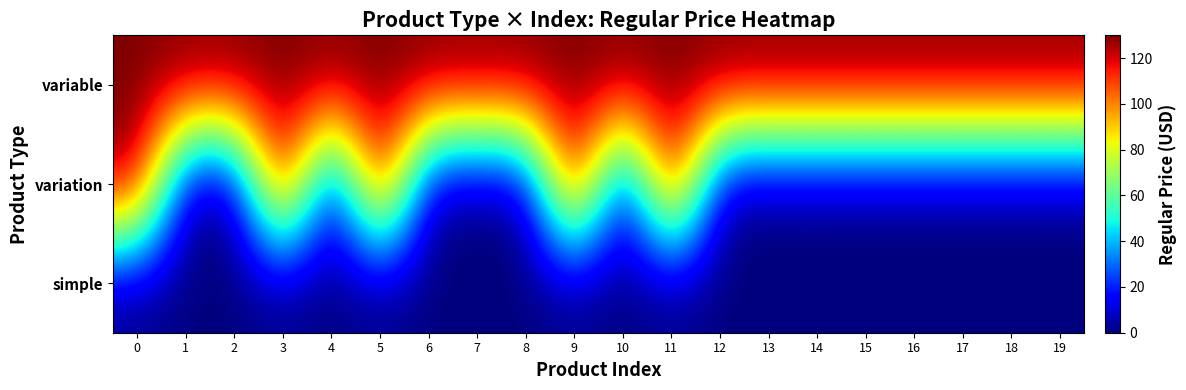

Rank the series by their average value, from lowest to highest.

simple, variation, variable